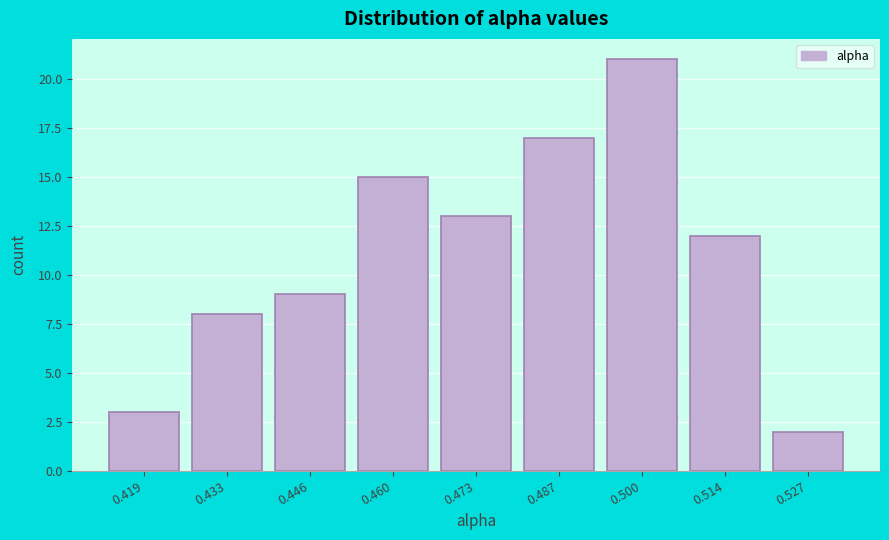

Reading right to left, list all the values displayed in this chart.

2	12	21	17	13	15	9	8	3